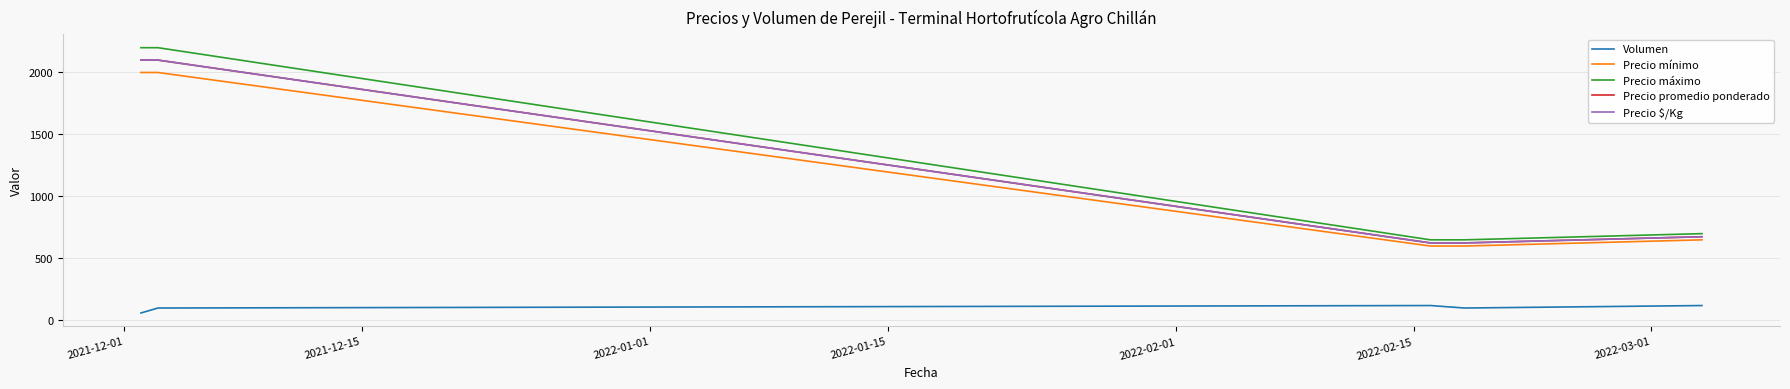

Does the chart have visible grid lines?

Yes